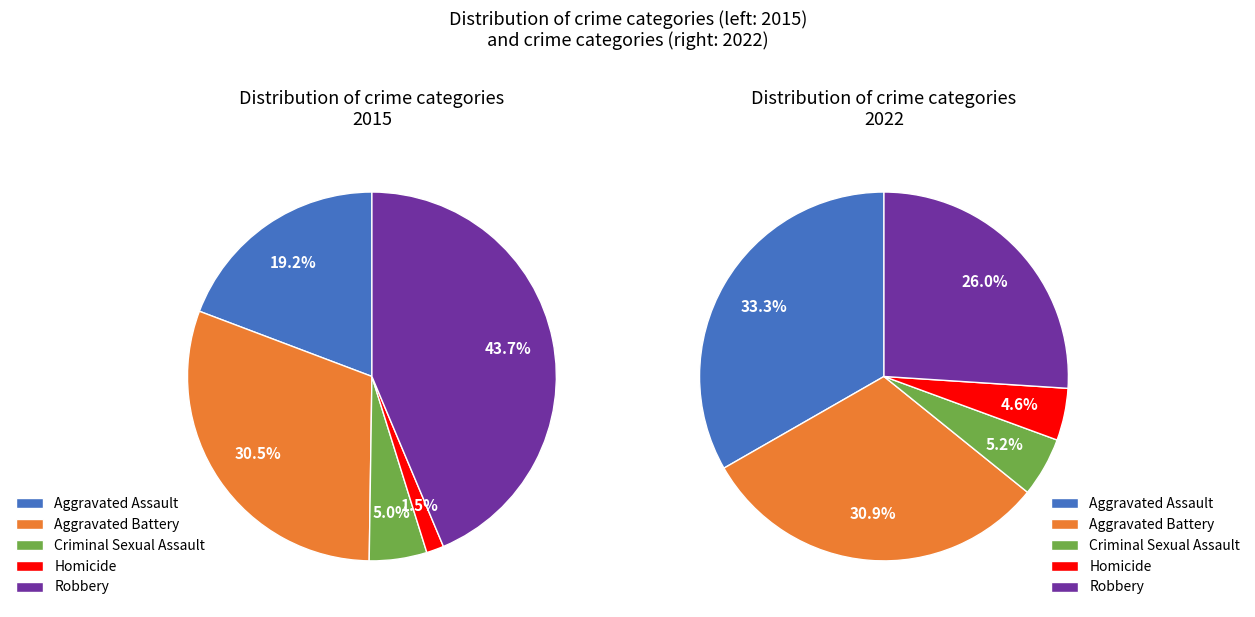

To the nearest percent, what percentage of the pie is 4?

26%